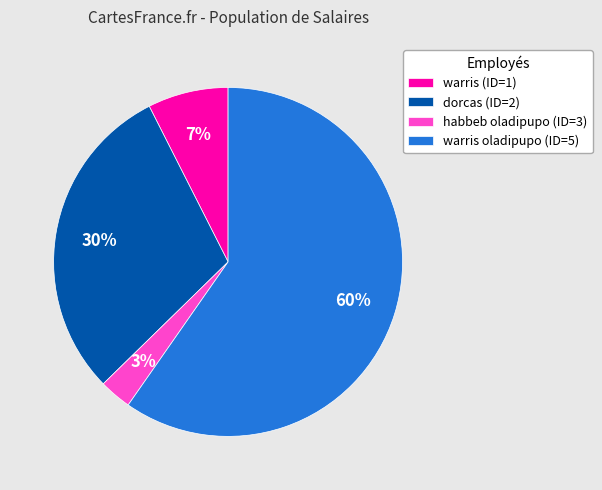

The dorcas (ID=2) slice represents 30% of the pie. True or false?

True